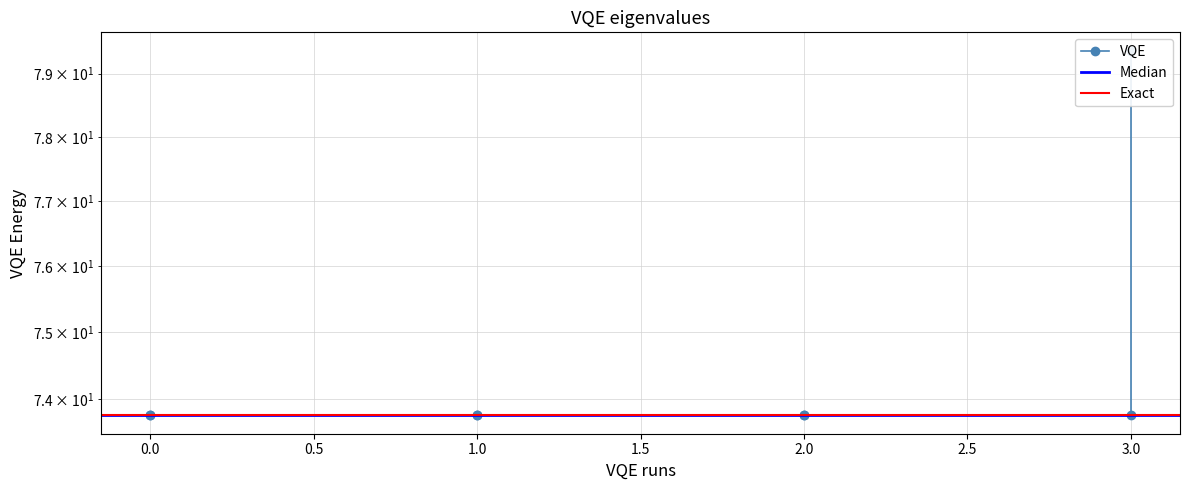

Reading left to right, what are all the values shown in this chart?

73.8	73.8	73.8	73.8	73.8	73.8	73.8	79.4	79.4